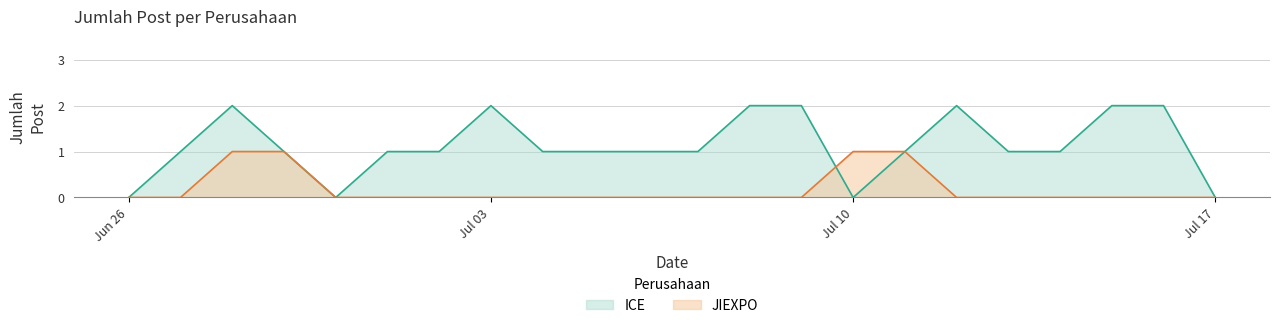

Does the chart have visible grid lines?

Yes